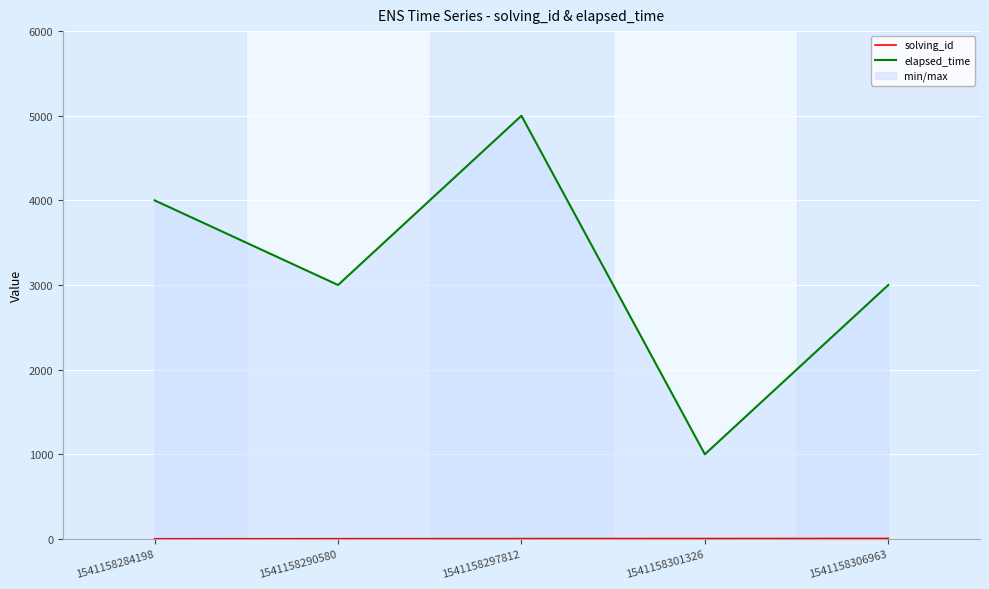

At how many categories does at least one series exceed 858?

5